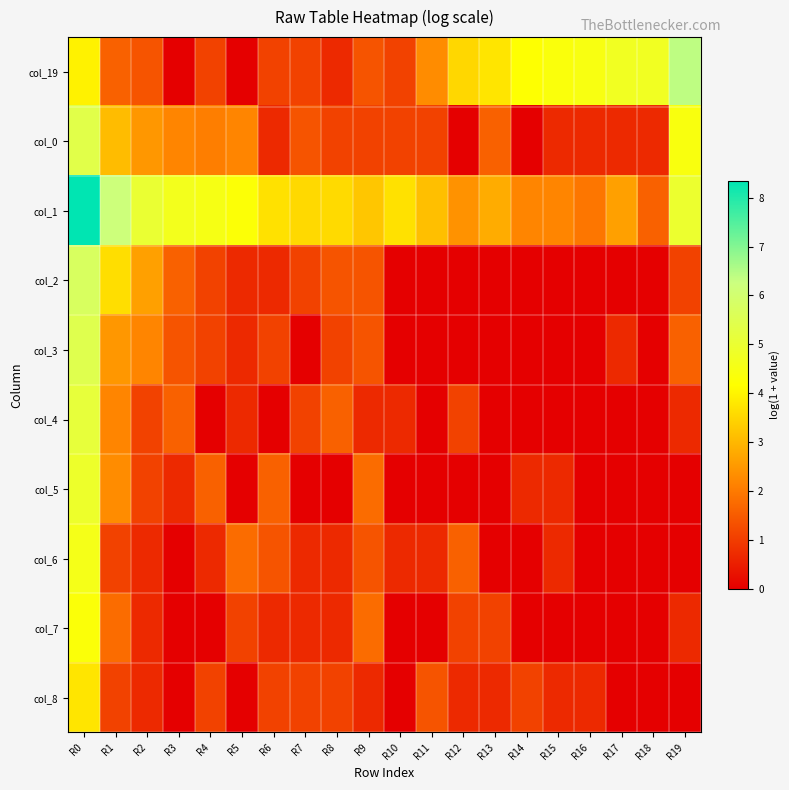

What is the difference between the highest and lowest values at R11?

3.1